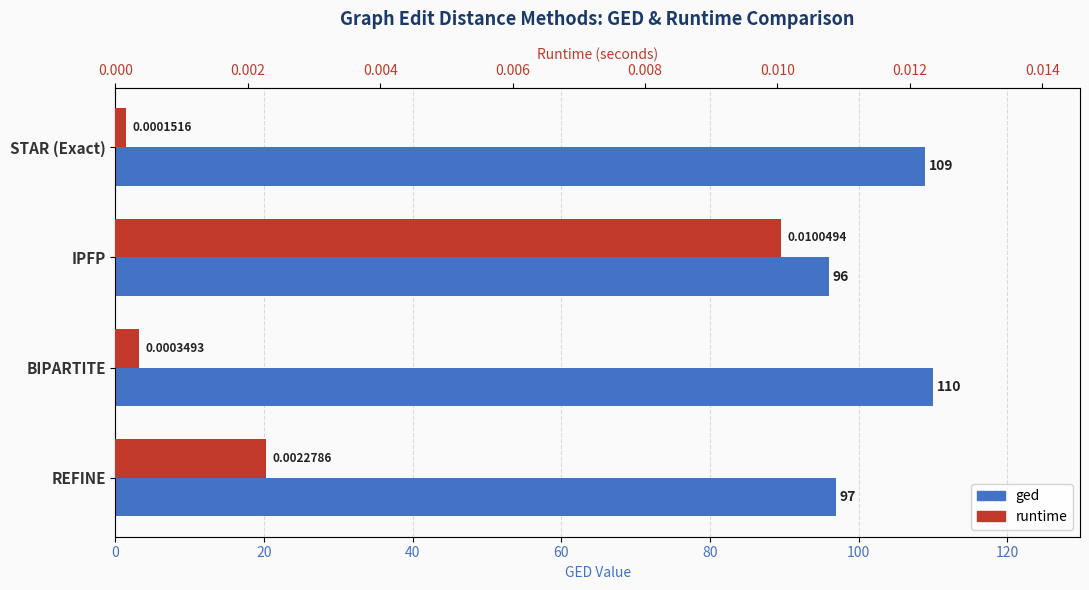

What is the difference between the maximum and second lowest values in the ged series?

13.0